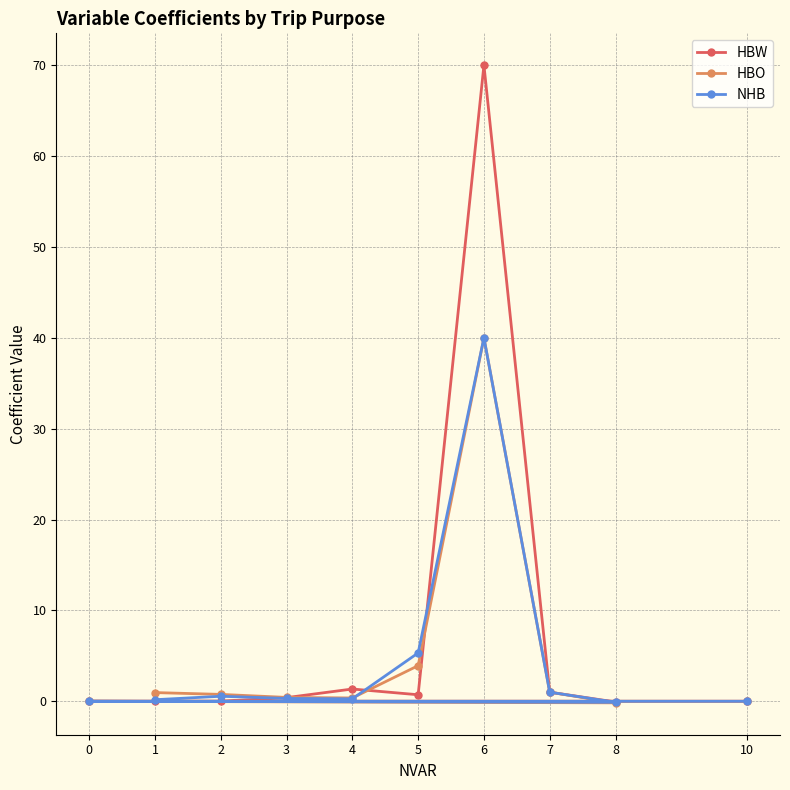

Rank the series at 5 from lowest to highest value.

HBW, HBO, NHB